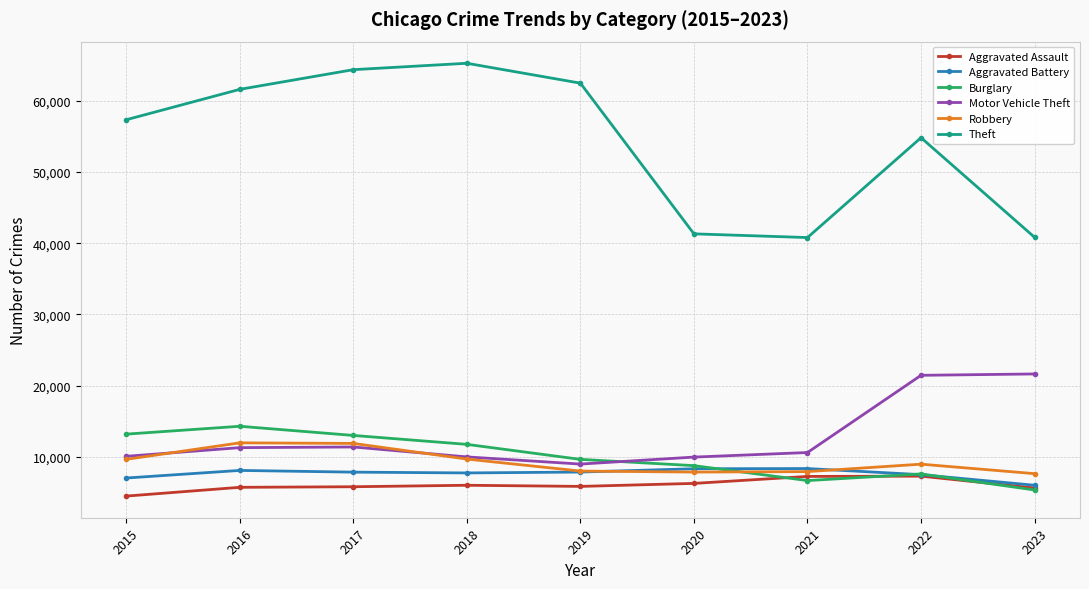

Does the chart display data point markers on the line(s)?

Yes